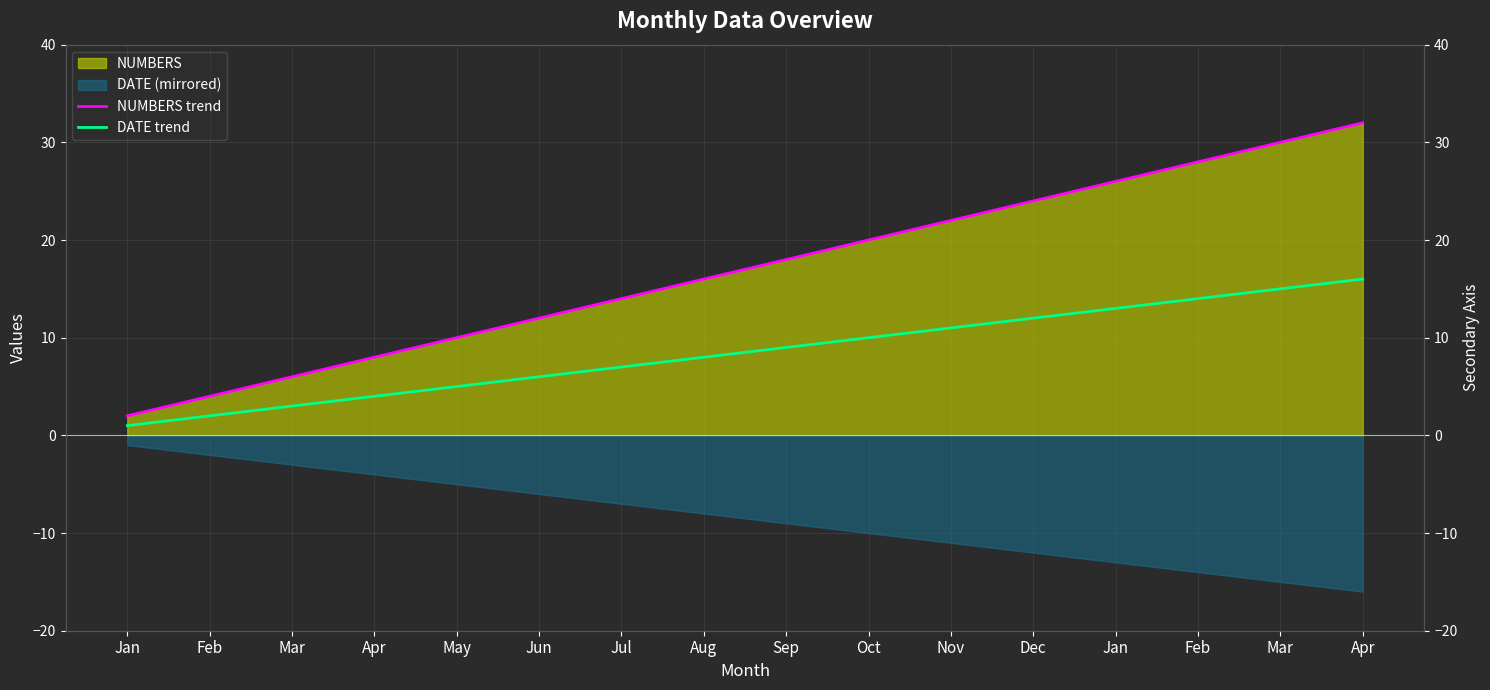

Reading left to right, what are all the values shown in this chart?

NUMBERS trend: Jan=2	Feb=4	Mar=6	Apr=8	May=10	Jun=12	Jul=14	Aug=16	Sep=18	Oct=20	Nov=22	Dec=24	Jan=26	Feb=28	Mar=30	Apr=32
DATE trend: Jan=1	Feb=2	Mar=3	Apr=4	May=5	Jun=6	Jul=7	Aug=8	Sep=9	Oct=10	Nov=11	Dec=12	Jan=13	Feb=14	Mar=15	Apr=16